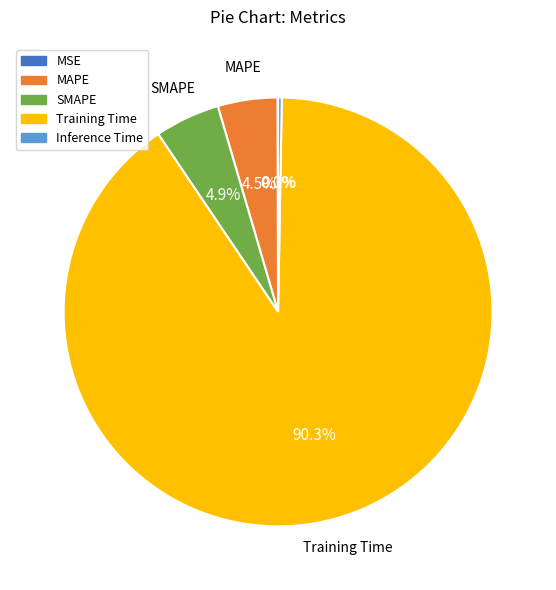

What is the total percentage of SMAPE and MAPE?

9.4%